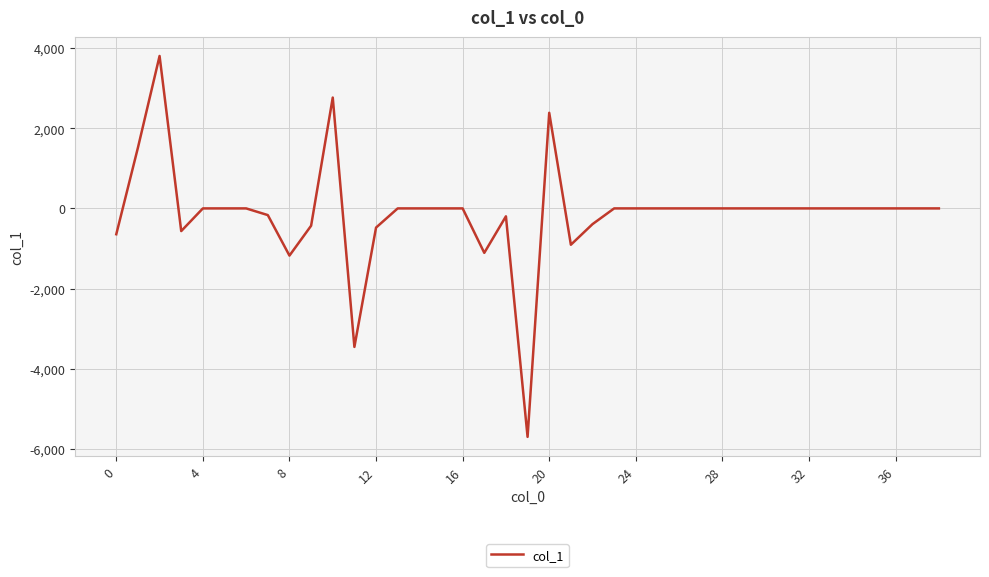

What is the difference between the maximum and minimum values?

9507.7